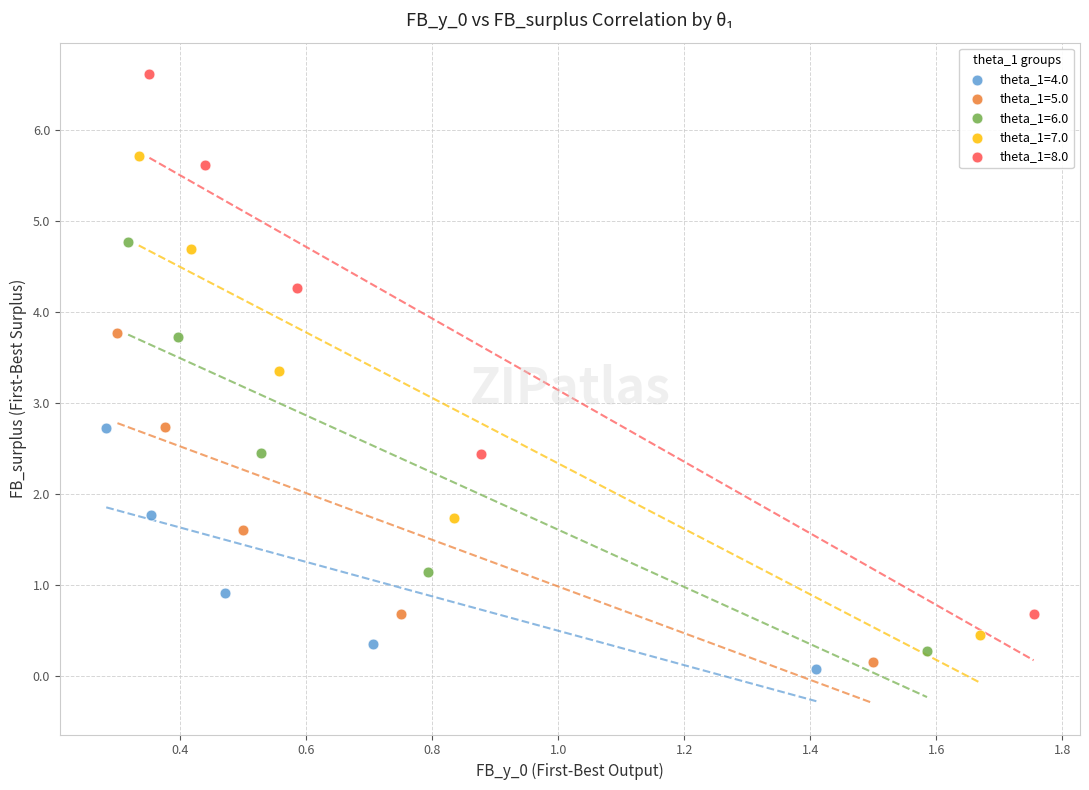

Which series reaches the maximum Y coordinate?

theta_1=8.0